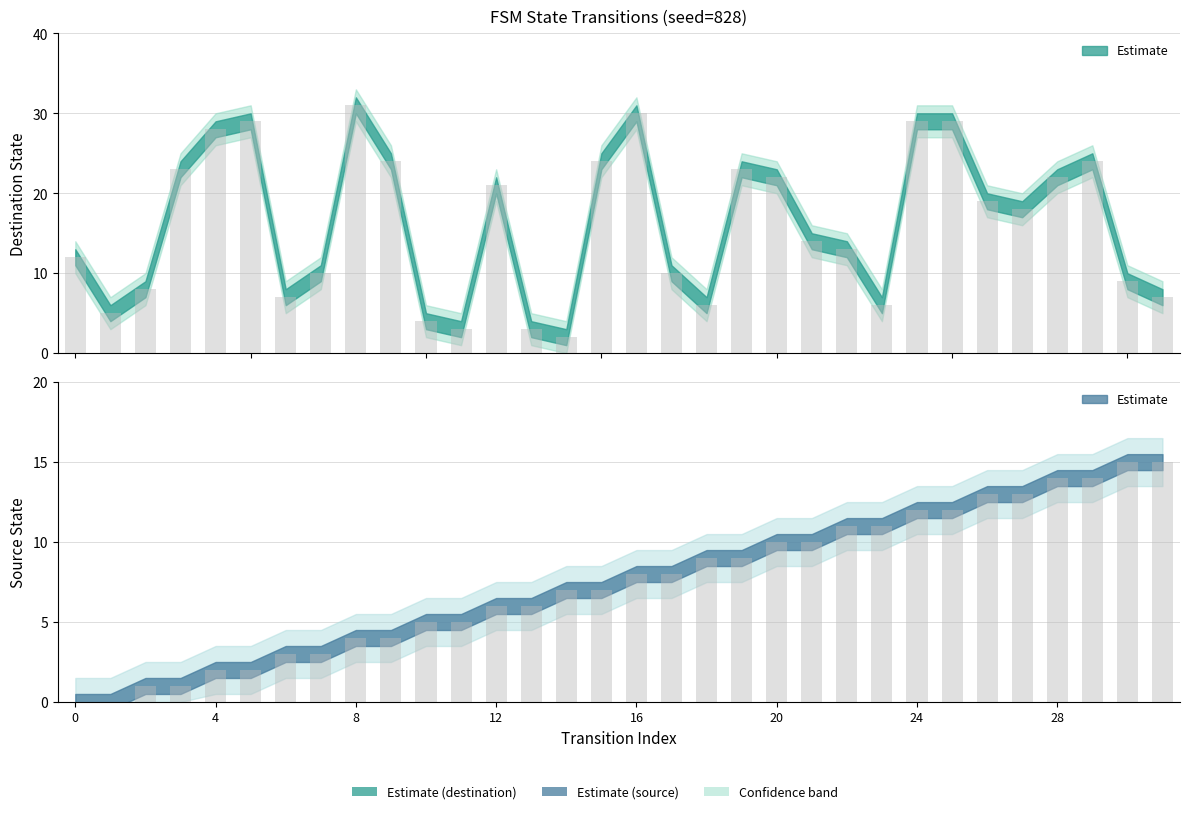

Count the number of data series in this chart.

2